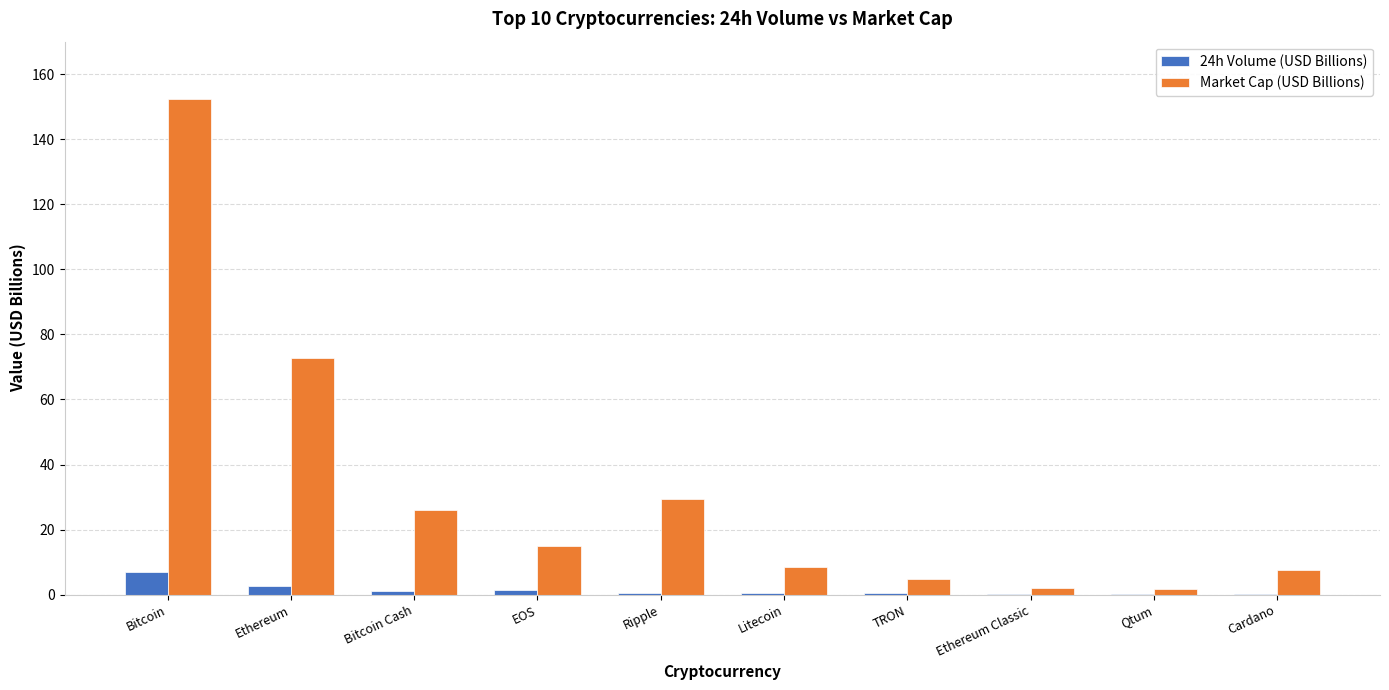

What is the sum of all Market Cap (USD Billions) values?

320.2